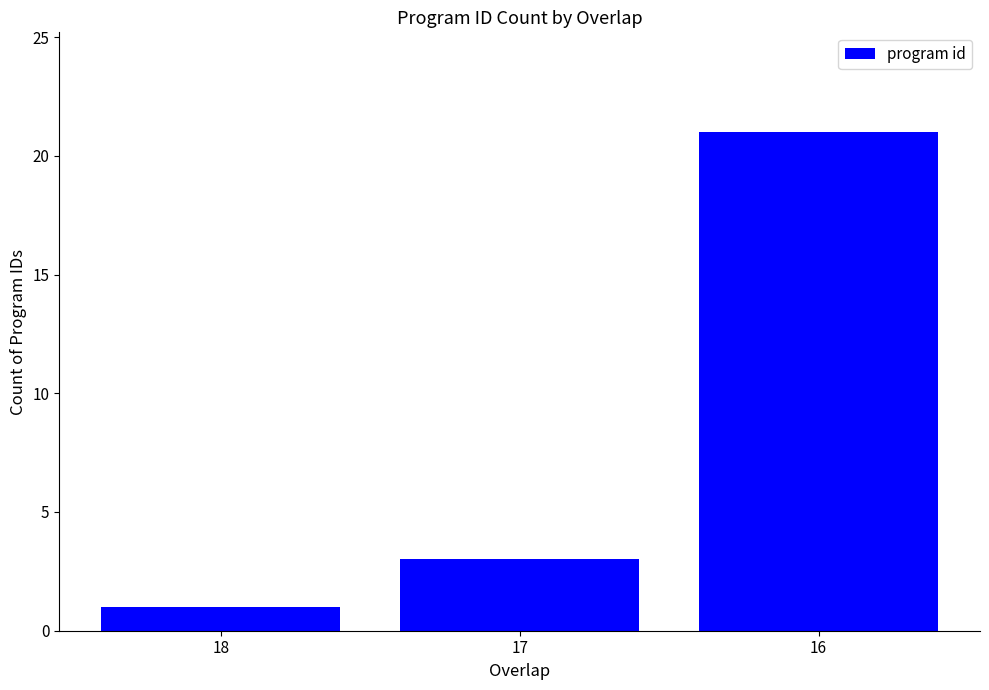

Which has a higher value, 18 or 16?

16